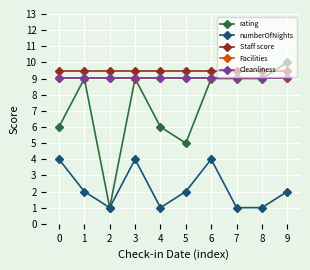

Reading left to right, list all the values displayed in this chart.

rating: 6.0	9.0	1.0	9.0	6.0	5.0	9.0	9.0	9.0	10.0
numberOfNights: 4.0	2.0	1.0	4.0	1.0	2.0	4.0	1.0	1.0	2.0
Staff score: 9.5	9.5	9.5	9.5	9.5	9.5	9.5	9.5	9.5	9.5
Facilities: 9.1	9.1	9.1	9.1	9.1	9.1	9.1	9.1	9.1	9.1
Cleanliness: 9.0	9.0	9.0	9.0	9.0	9.0	9.0	9.0	9.0	9.0